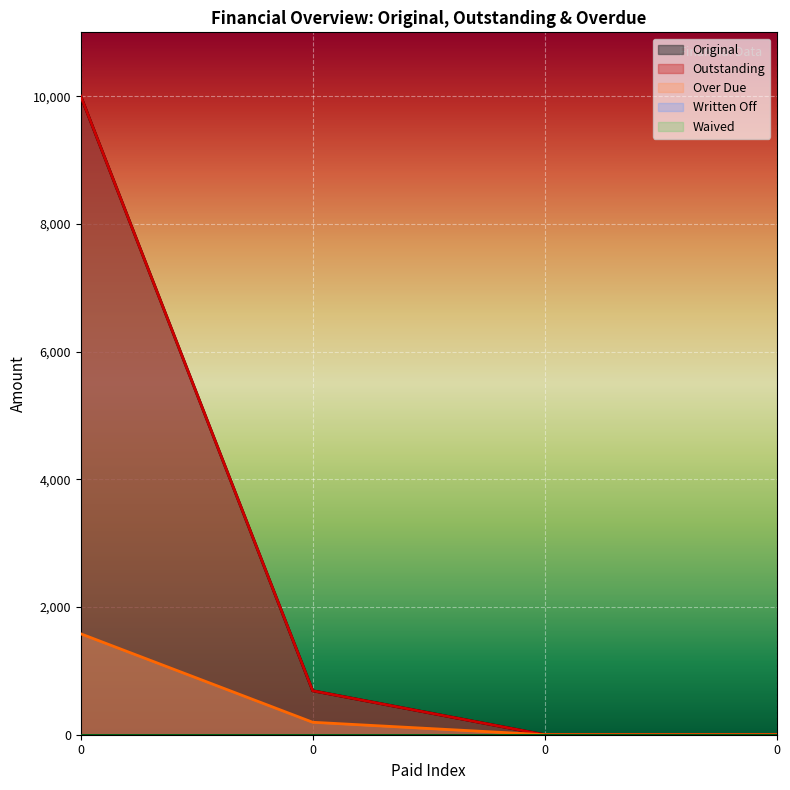

Rank the series by their maximum value, from highest to lowest.

Original, Outstanding, Over Due